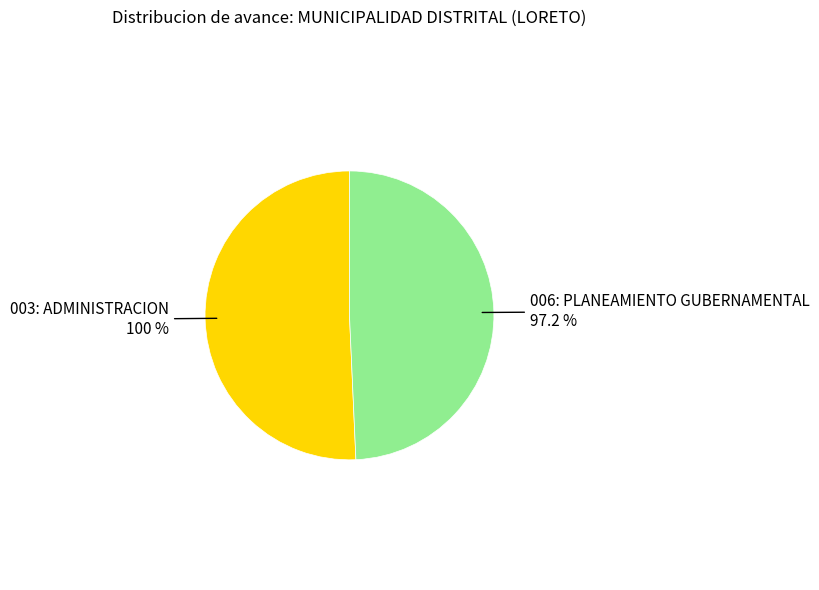

The 003: ADMINISTRACION slice represents 51% of the pie. True or false?

True